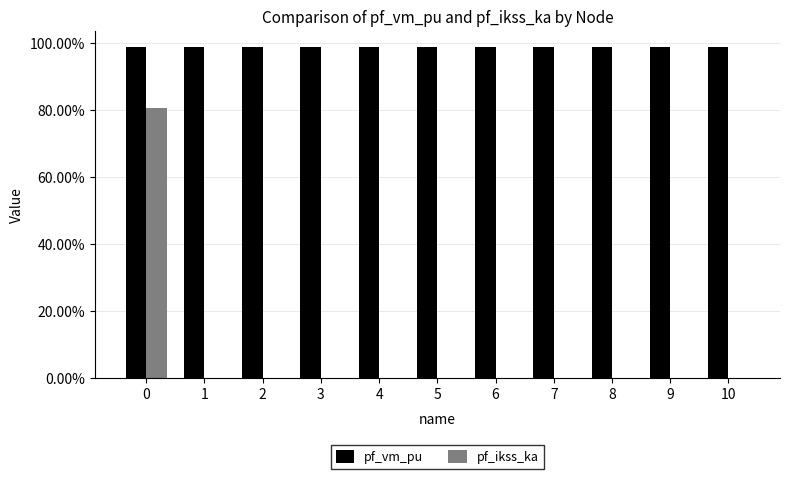

What is the maximum value shown in the chart?

1.0